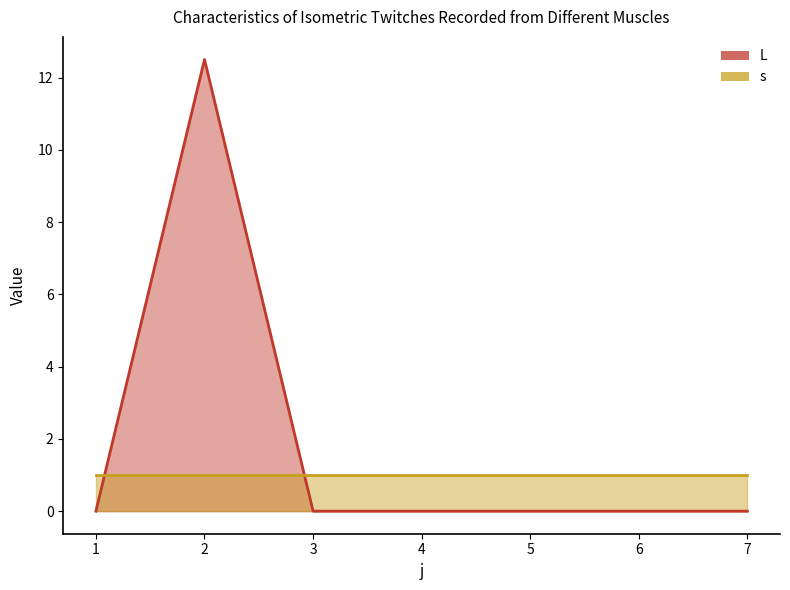

How many points are higher than both their immediate neighbors (excluding endpoints)?

1